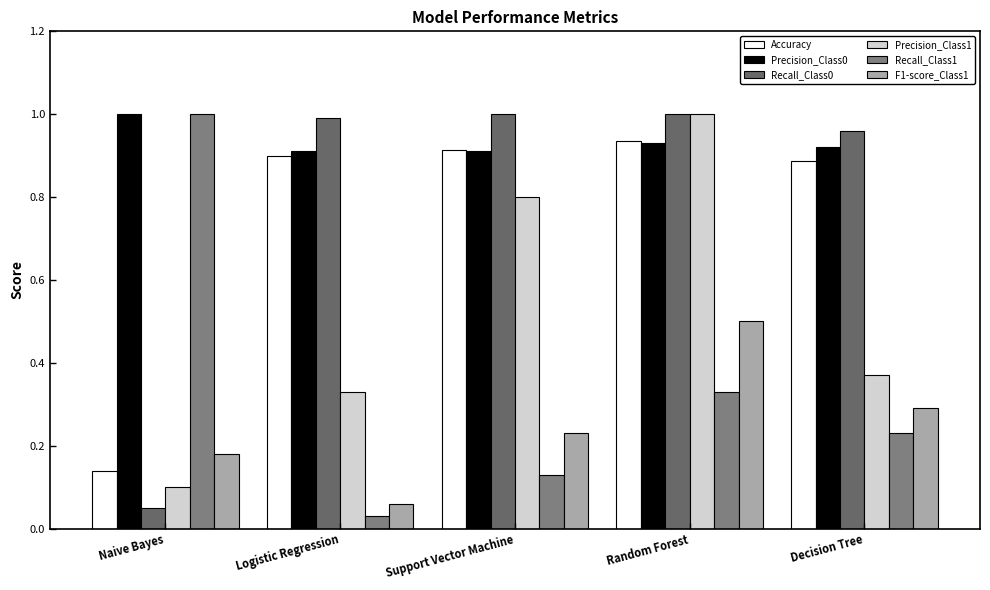

Are the bars grouped side by side (vs. stacked)?

Yes